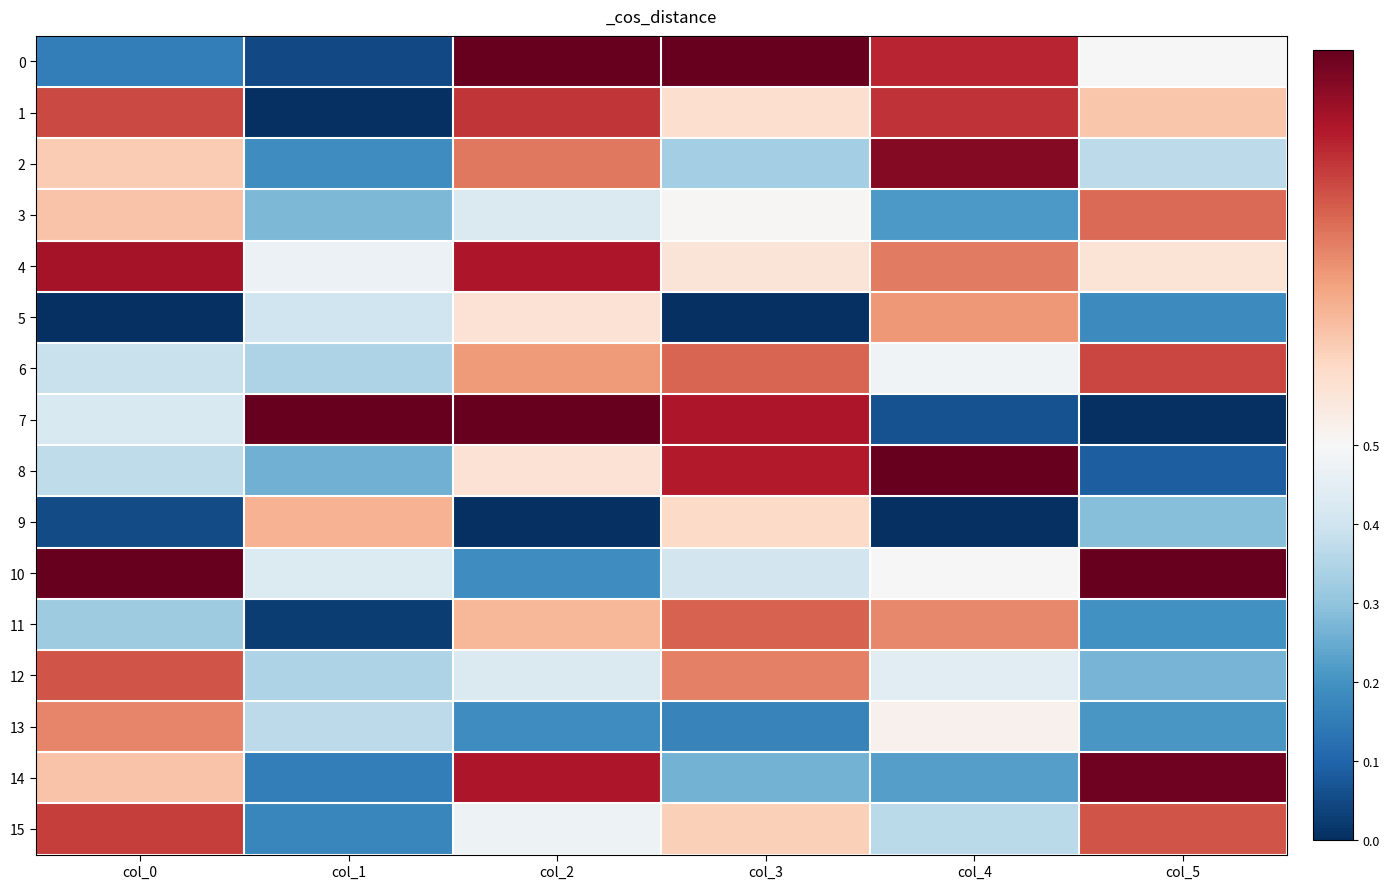

Between col_3 and col_4, which series saw the biggest shift?

7